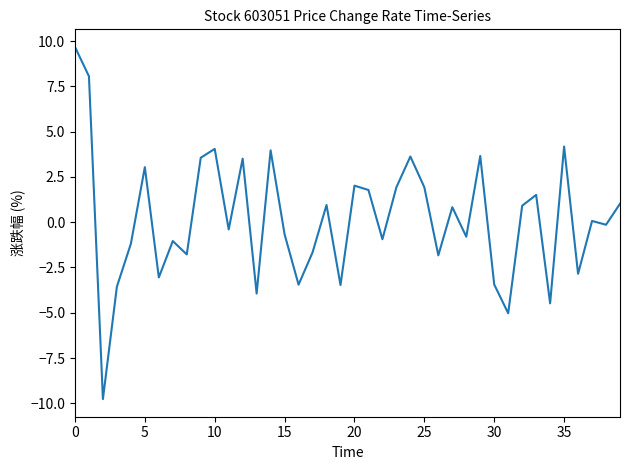

What is the smallest value displayed?

-9.8